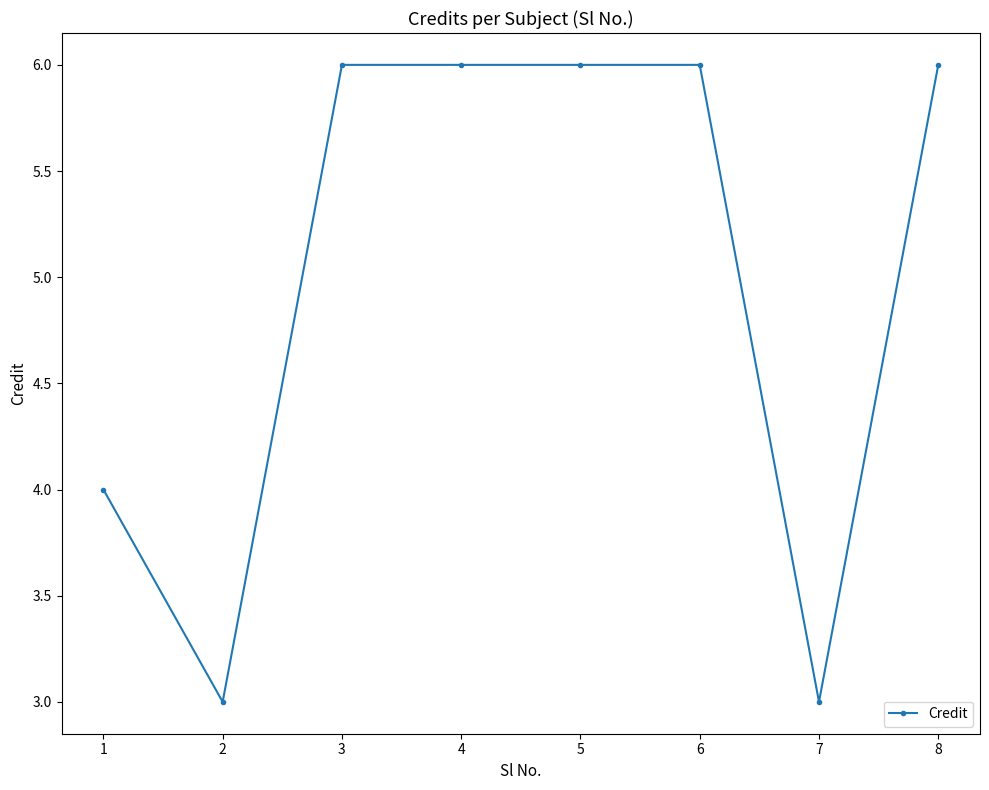

True or false: there are more than 2 points higher than both neighbors.

False